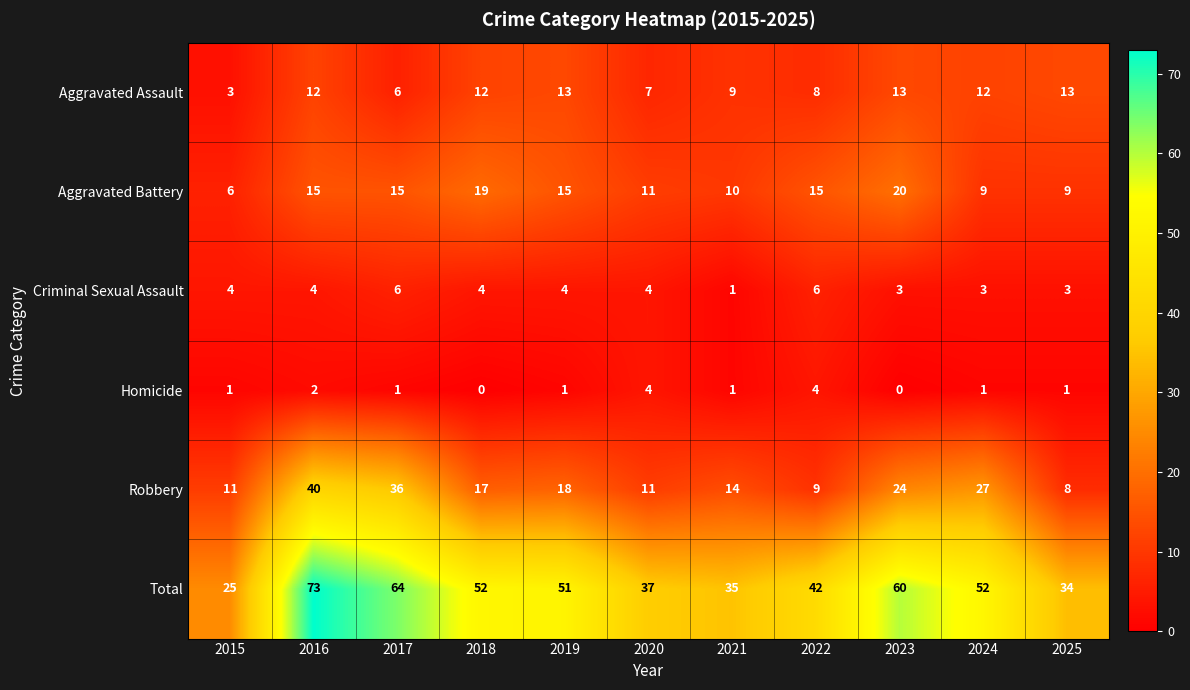

Read the Robbery value at 2016.

40